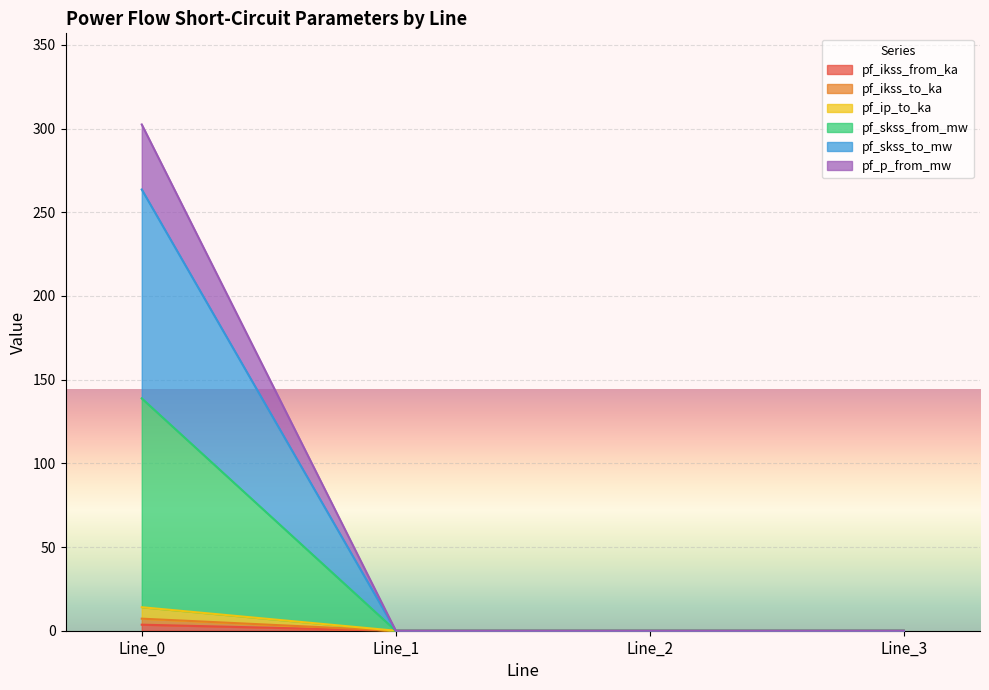

True or false: pf_ikss_from_ka and pf_ip_to_ka cross at least once.

False